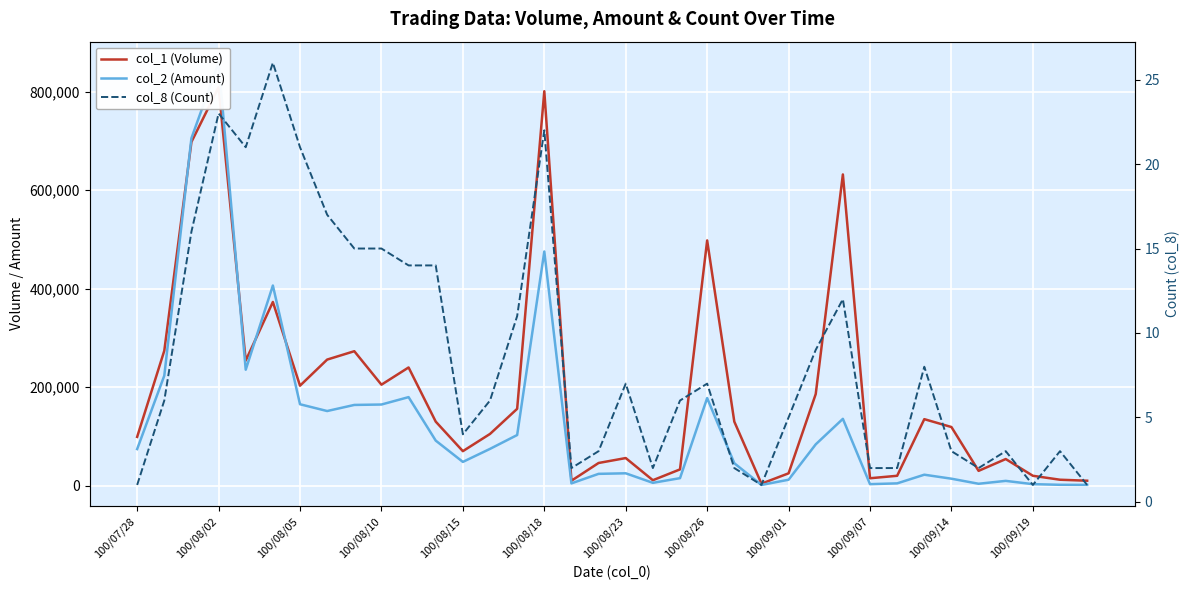

How many values in the col_1 (Volume) series exceed 130000?

16